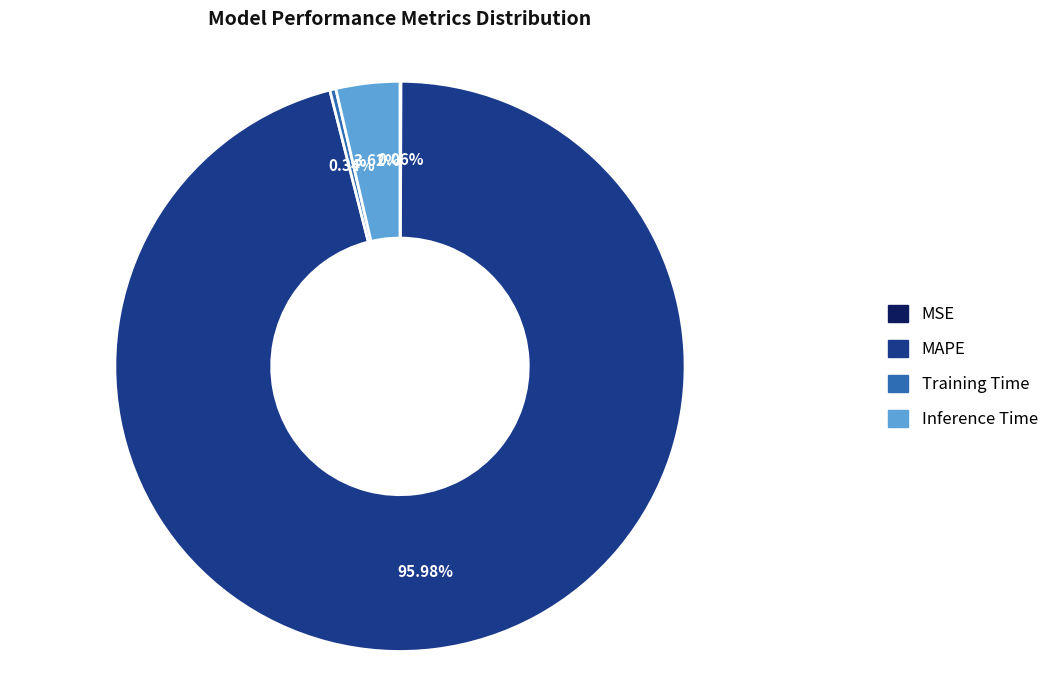

Which has a higher value, Training Time or MAPE?

MAPE